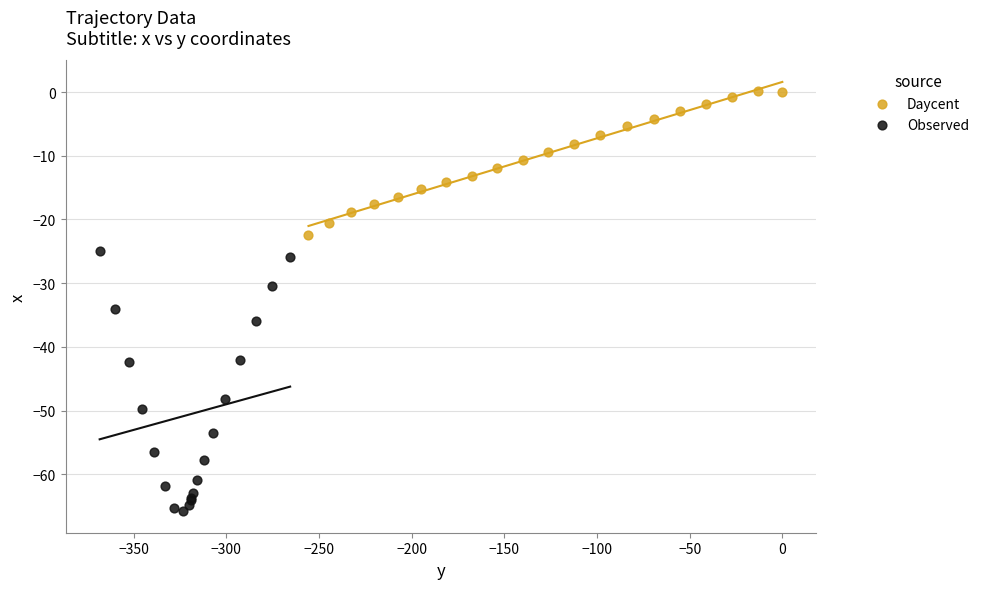

Which series has the largest Y range (max minus min)?

Observed